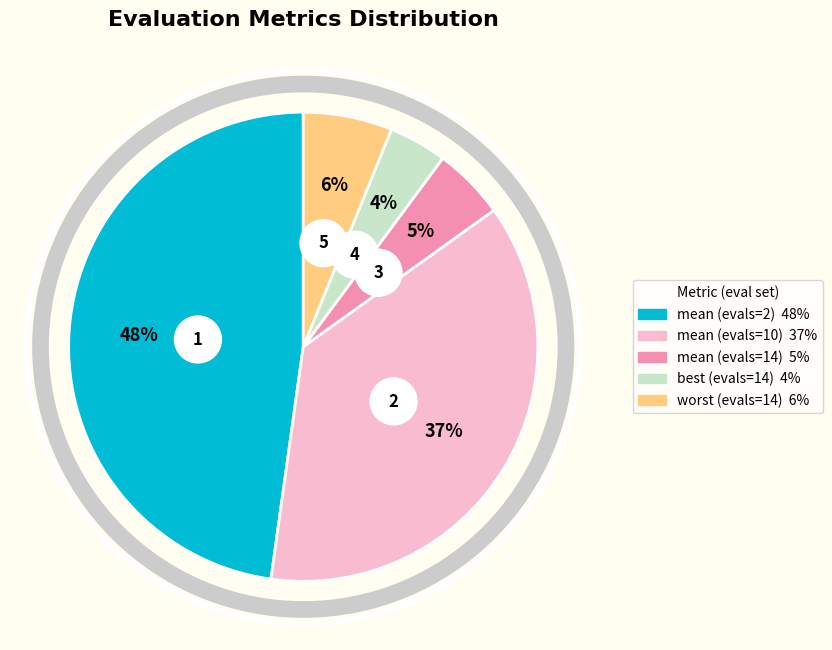

To the nearest percent, what is the difference between the mean (evals=14) and worst (evals=14) slice percentages?

1%